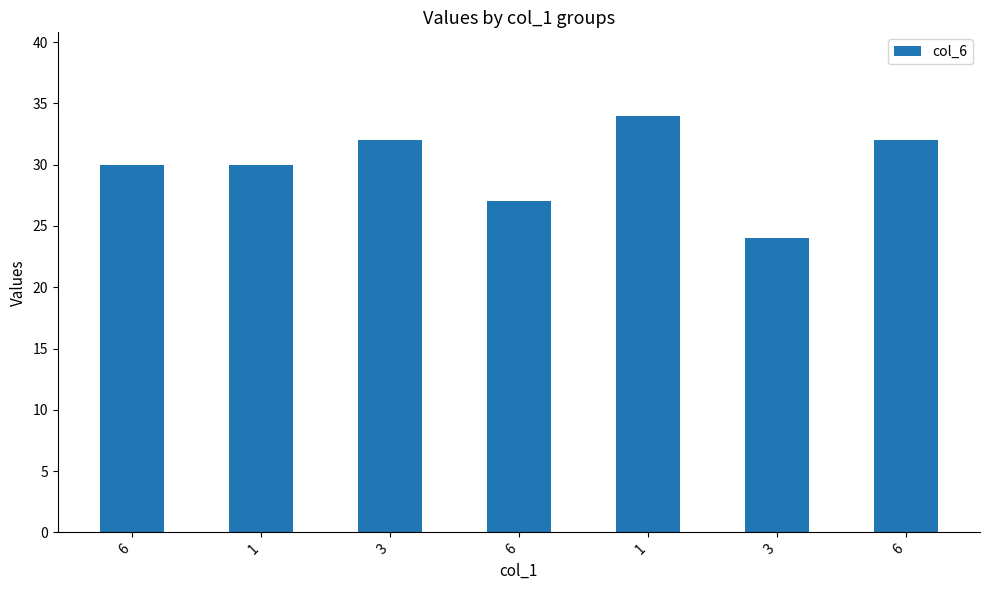

Count the number of categories in the chart.

7